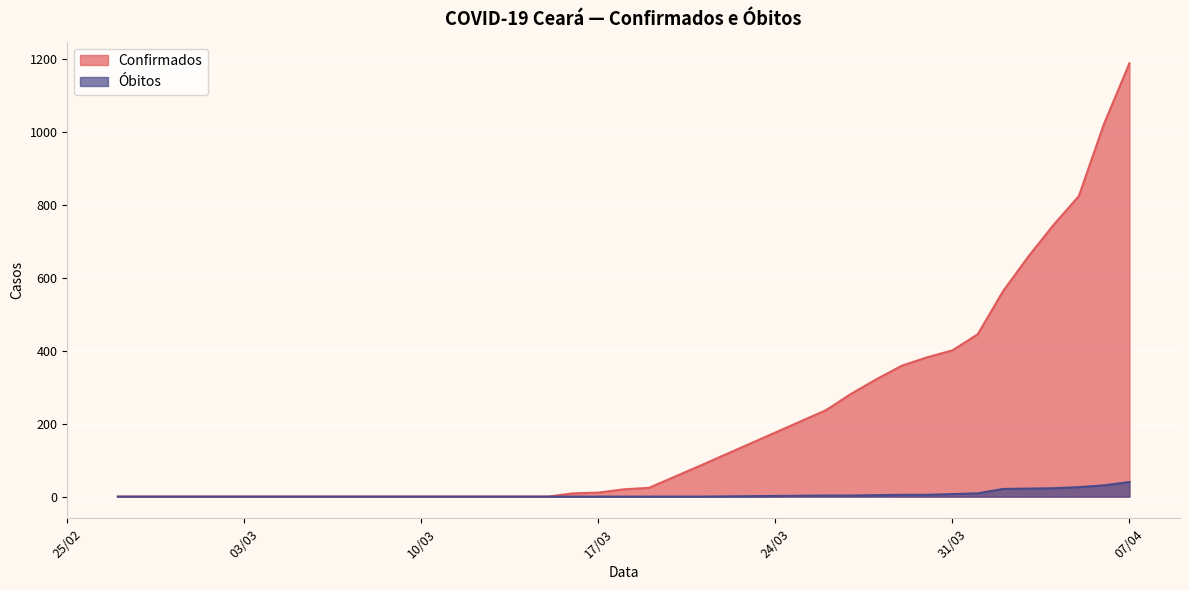

True or false: Confirmados has more than 0 points higher than both neighbors.

False